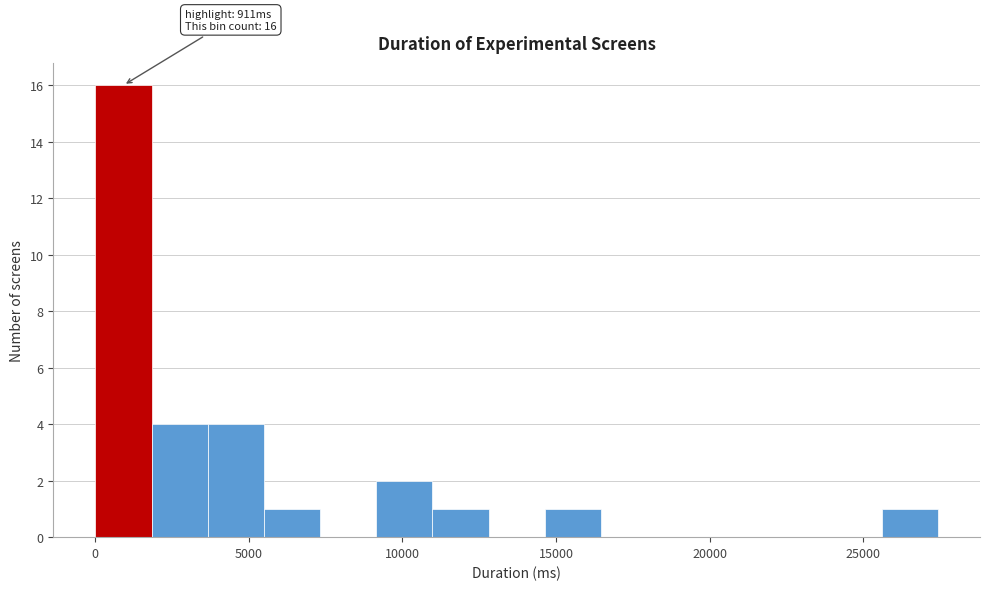

Around what value on the x-axis is the tallest bar? Give the approximate position of its centre, as read against the axis.

1000